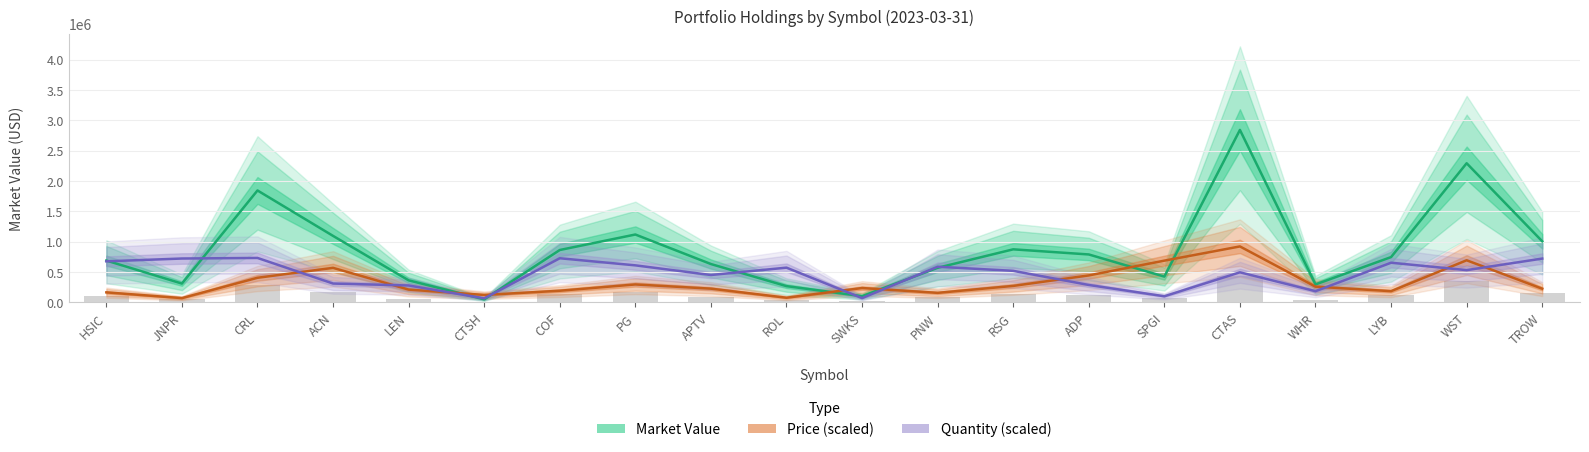

What is the value of the Market Value bar at the 9th from the left?

630171.8